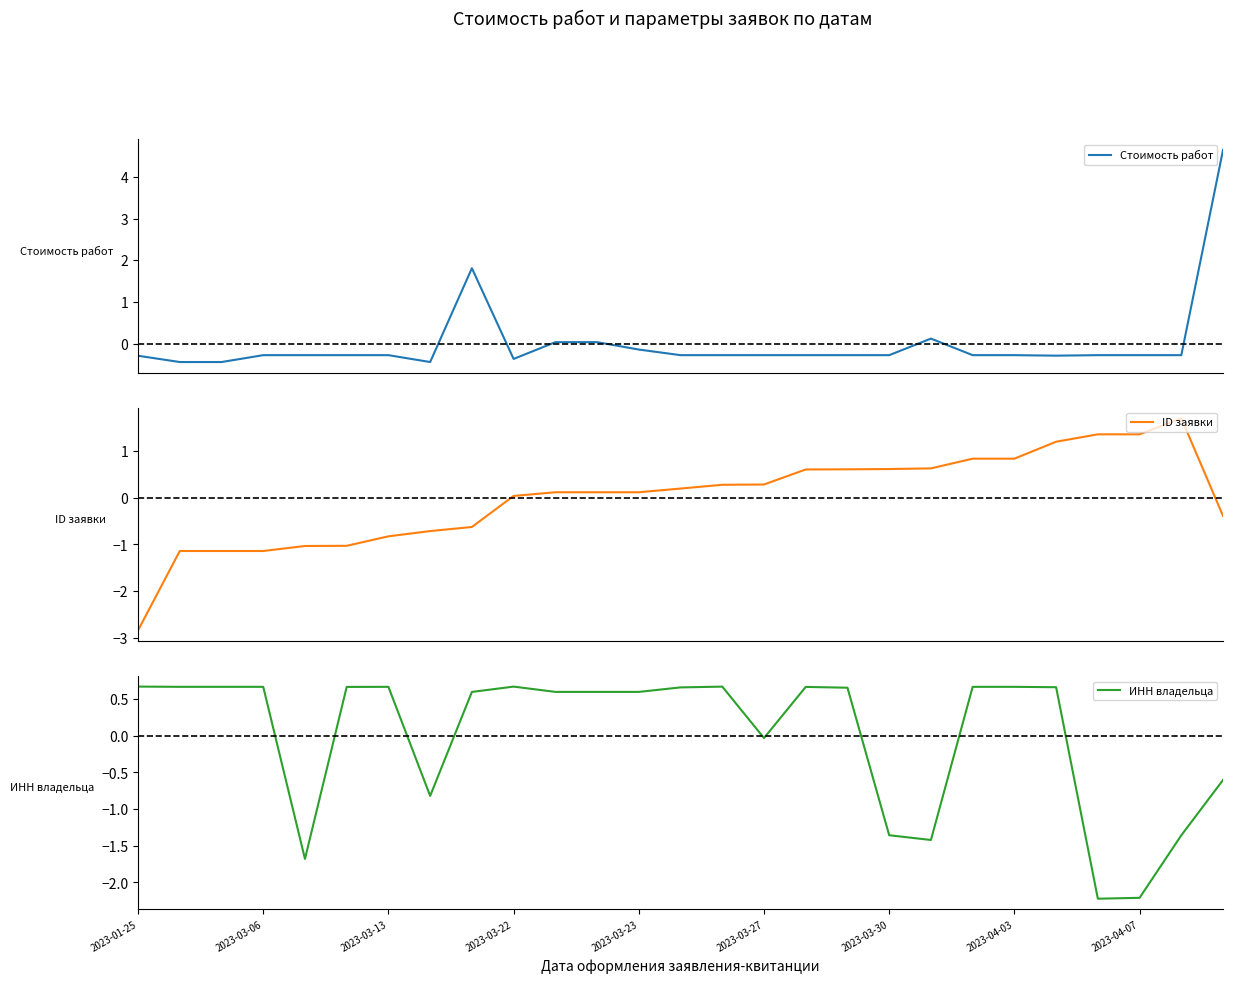

What is the lowest value of the ID заявки series?

-2.8